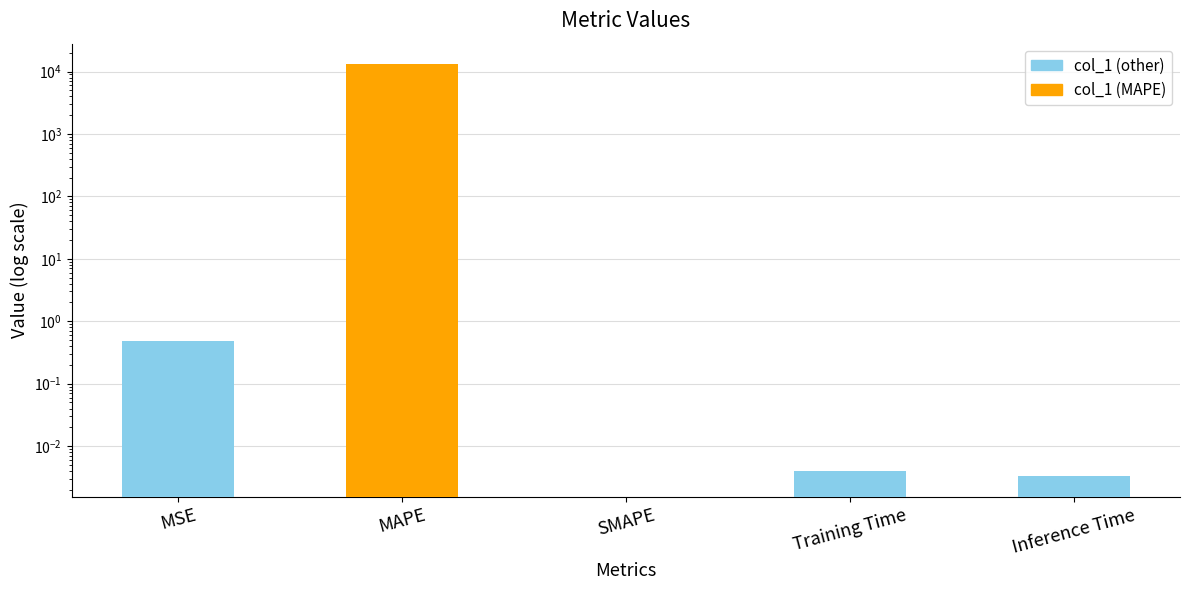

The chart shows a value of 0.0 at Inference Time. True or false?

True